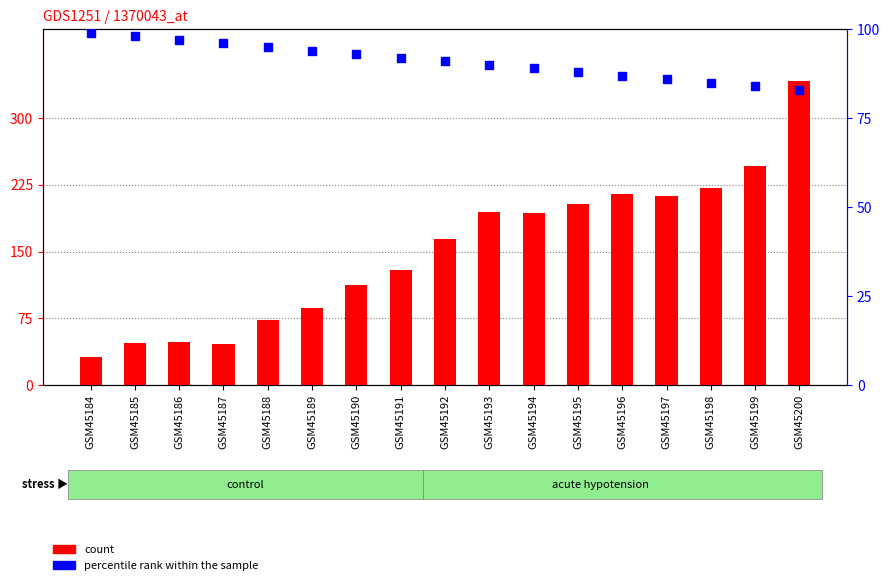

Which series contains the lowest Y value?

count